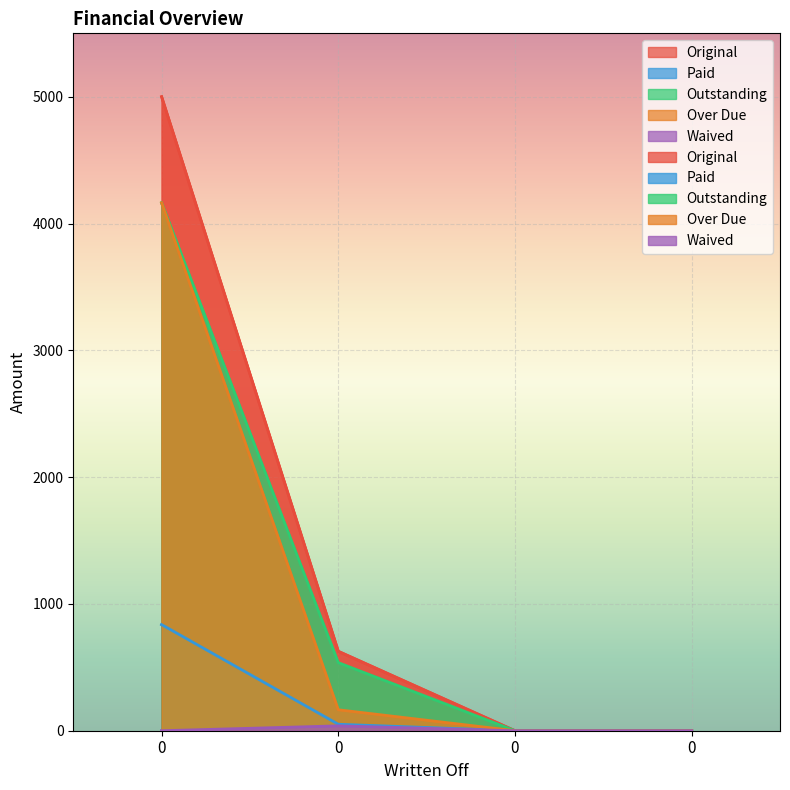

List the series in order of their peak value, highest first.

Original, Outstanding, Over Due, Paid, Waived